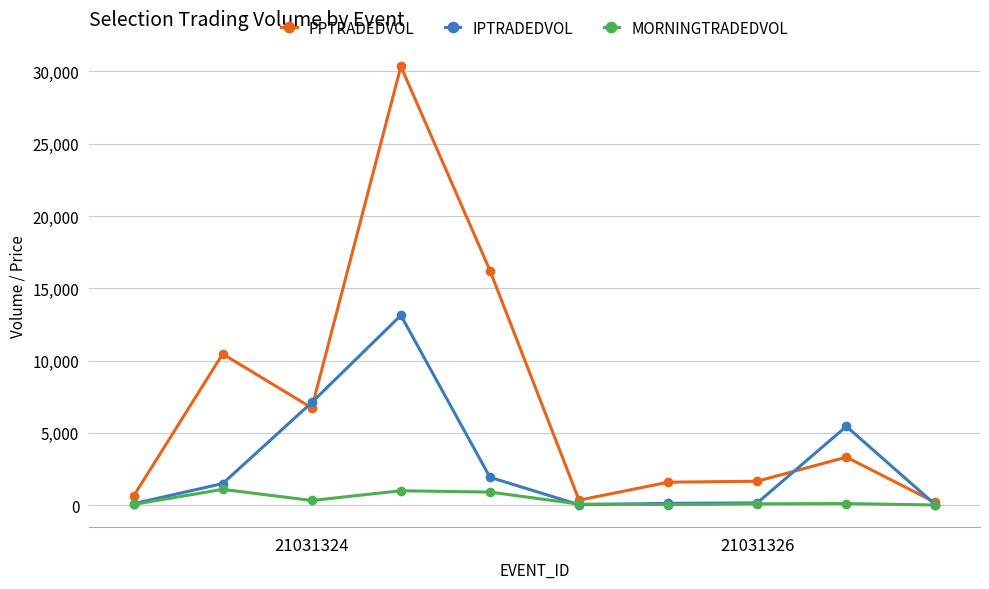

Which series has the widest spread of values?

PPTRADEDVOL